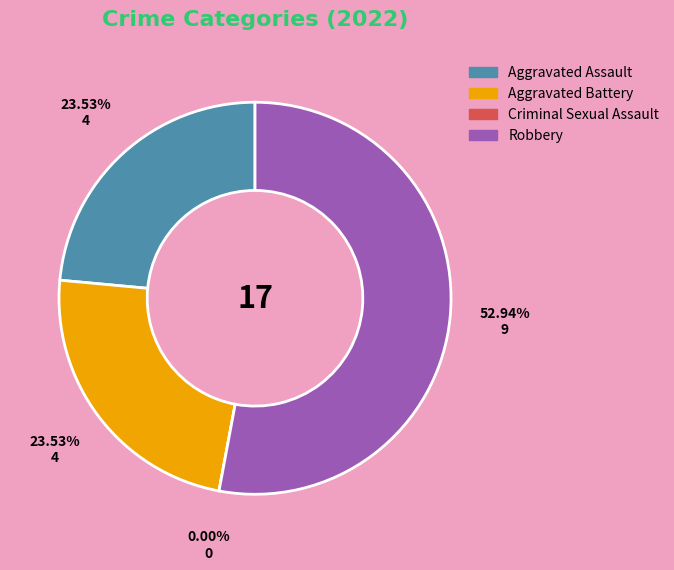

Rank the categories by value from highest to lowest.

Robbery, Aggravated Assault, Aggravated Battery, Criminal Sexual Assault